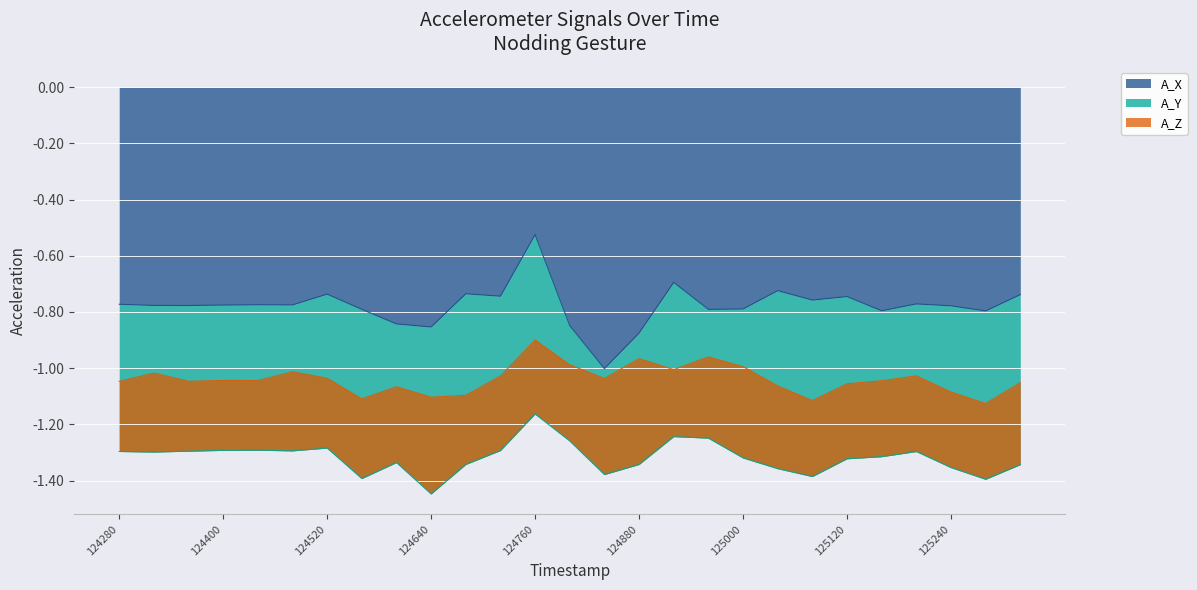

What is the difference between the maximum and minimum values in the A_X series?

0.5